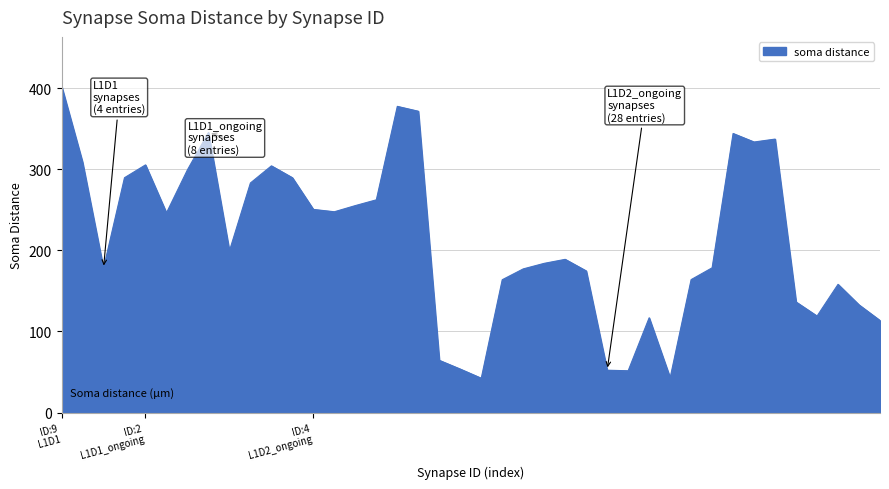

What is the average value?

213.6